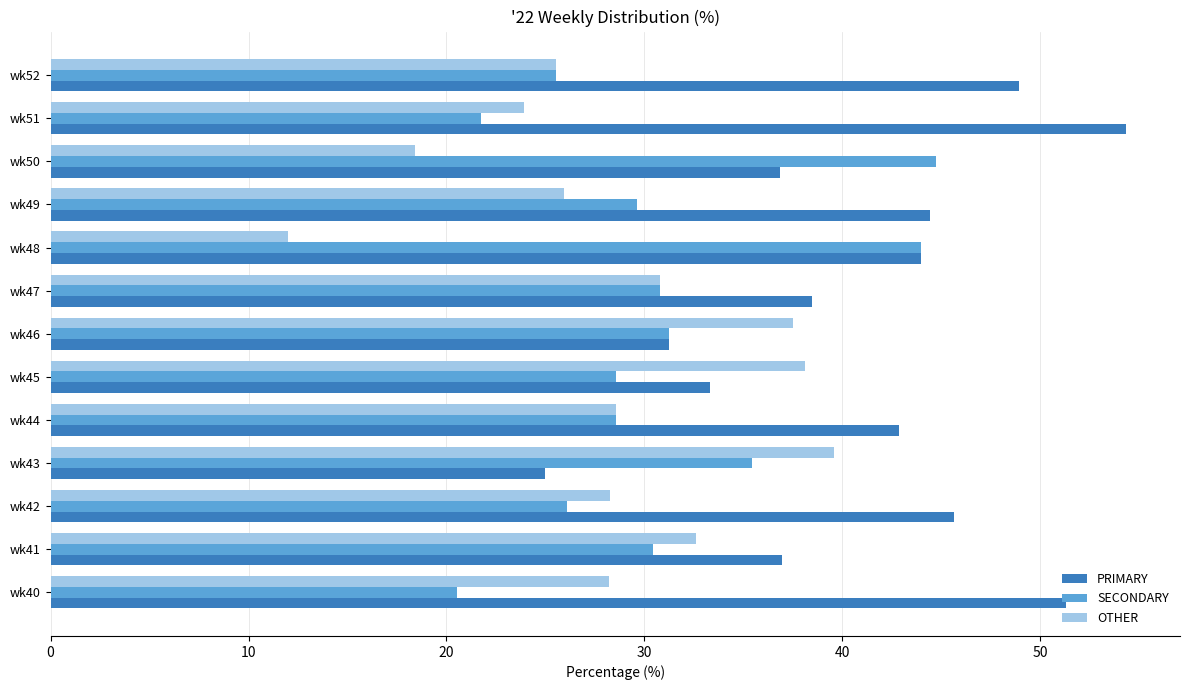

True or false: SECONDARY has a value of 20.7 at wk43.

False